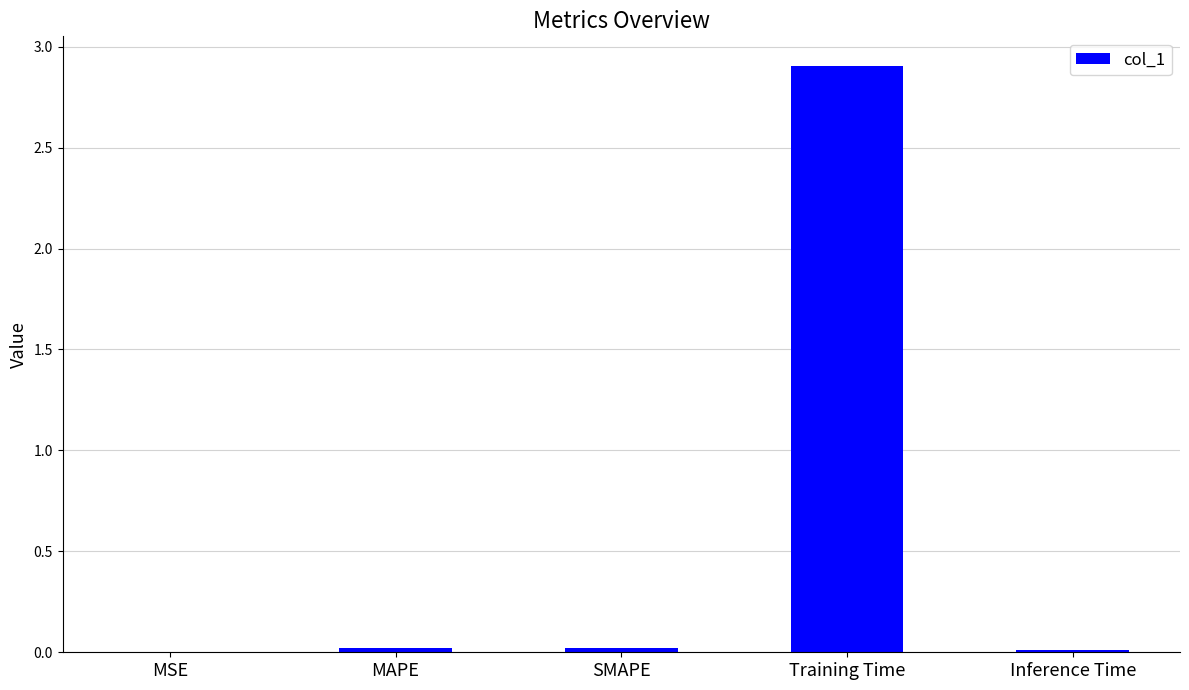

What is the difference between the values at Training Time and Inference Time?

2.9